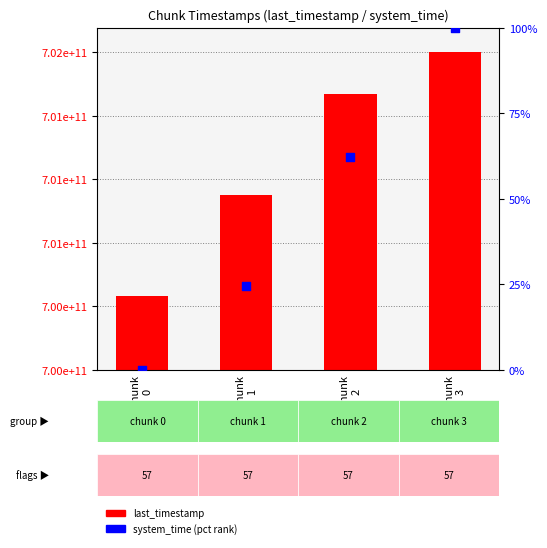

Which series has the largest Y range (max minus min)?

last_timestamp